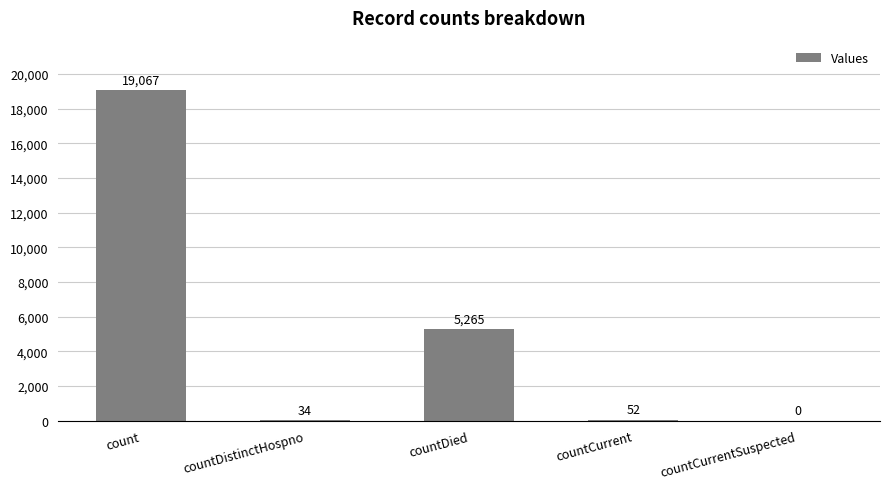

What is the sum of all values?

24418